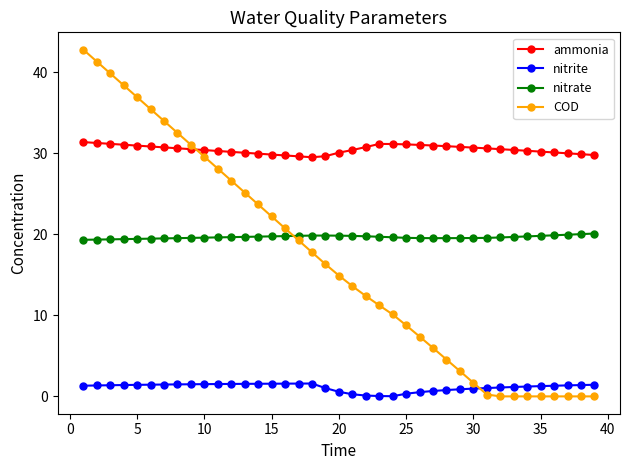

Does the chart have visible grid lines?

No